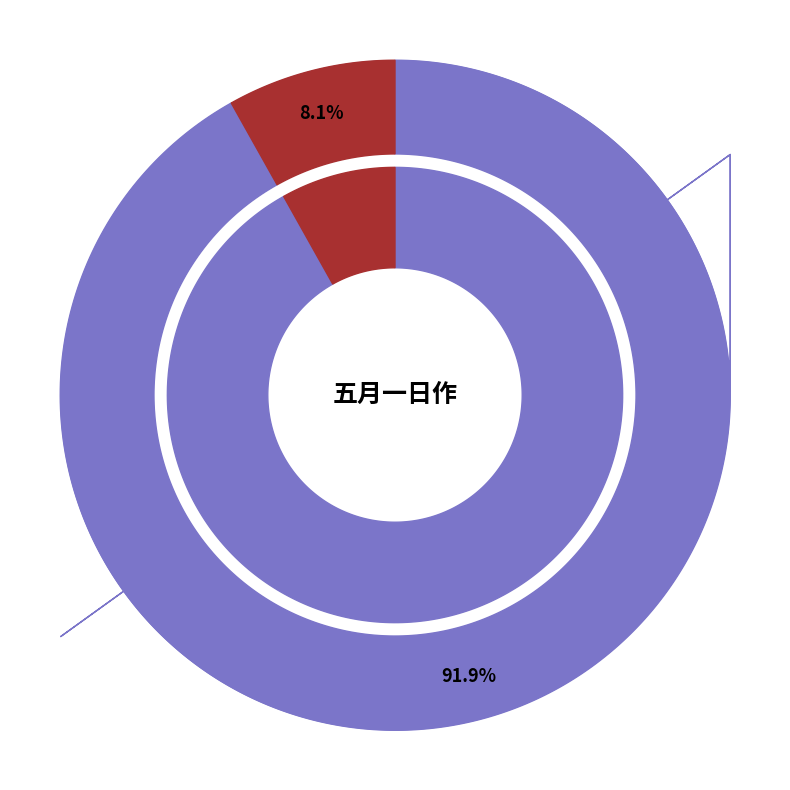

Approximately how many times larger is the value at 五月一日作 compared to 五月一日作·处处稻分秧?

11.3